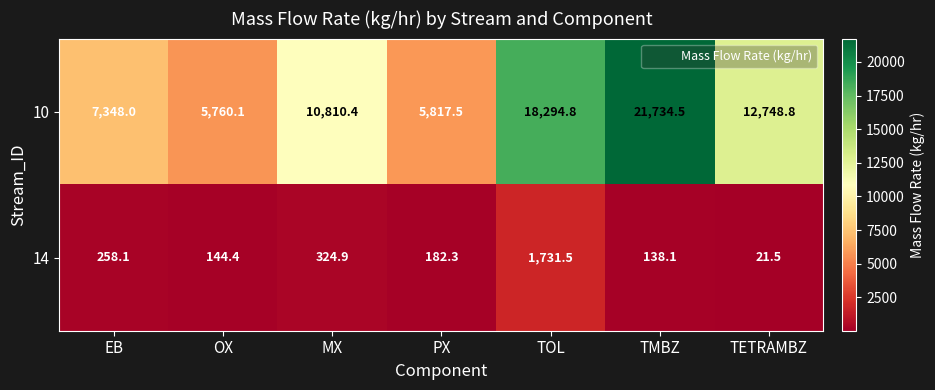

At which label does 14 first exceed 182?

EB